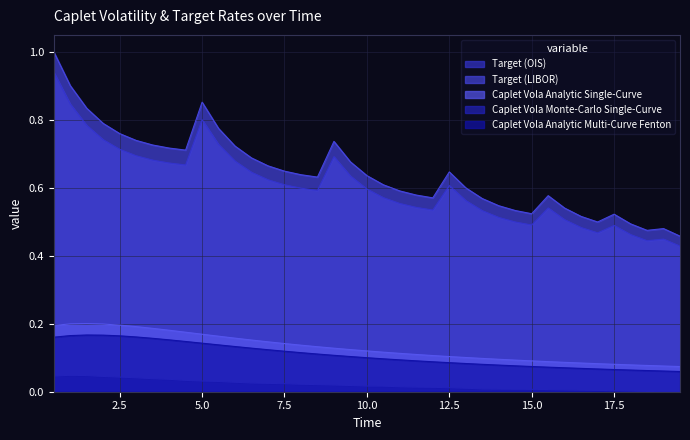

At which category does Caplet Vola Analytic Multi-Curve Fenton reach its first local peak?

1.5